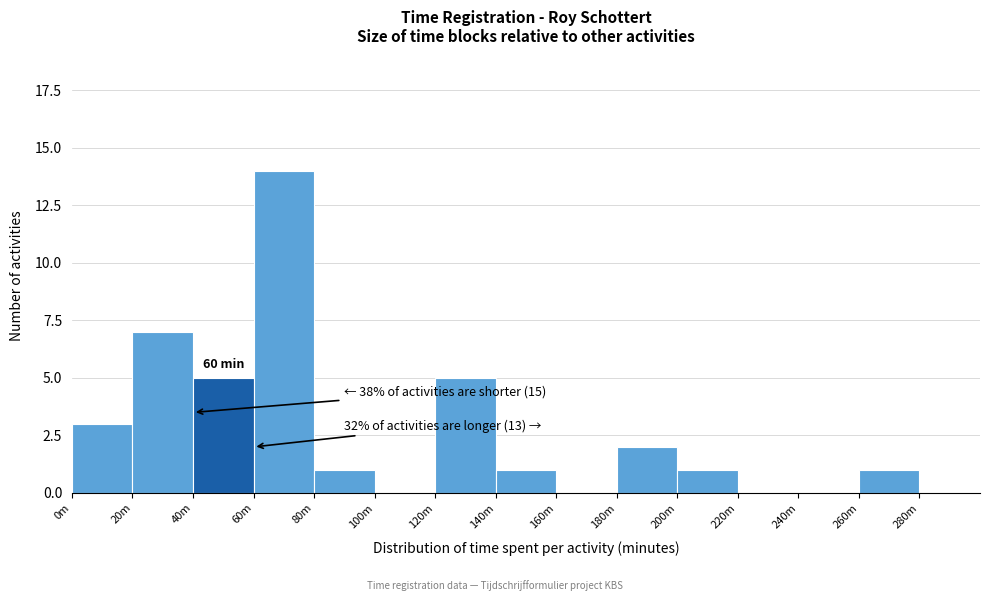

Reading left to right, what are all the values shown in this chart?

0m=3	20m=7	40m=5	60m=14	80m=1	100m=0	120m=5	140m=1	160m=0	180m=2	200m=1	220m=0	240m=0	260m=1	280m=0